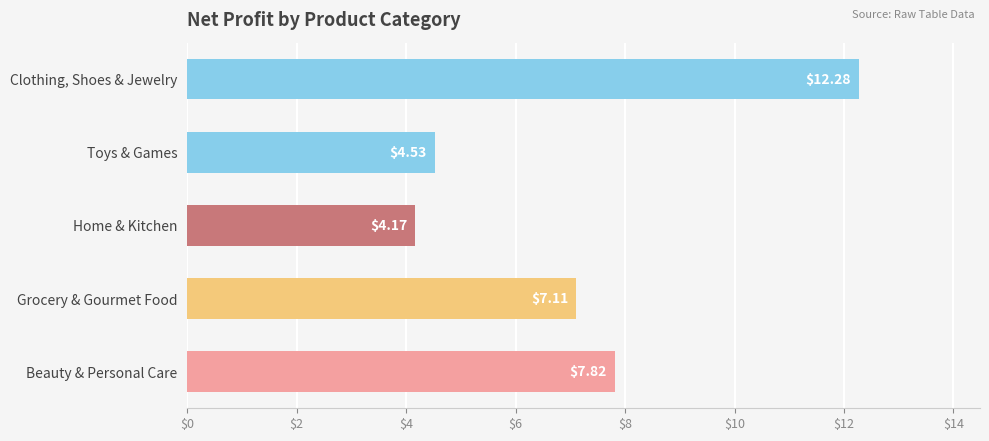

What is the average value?

7.2